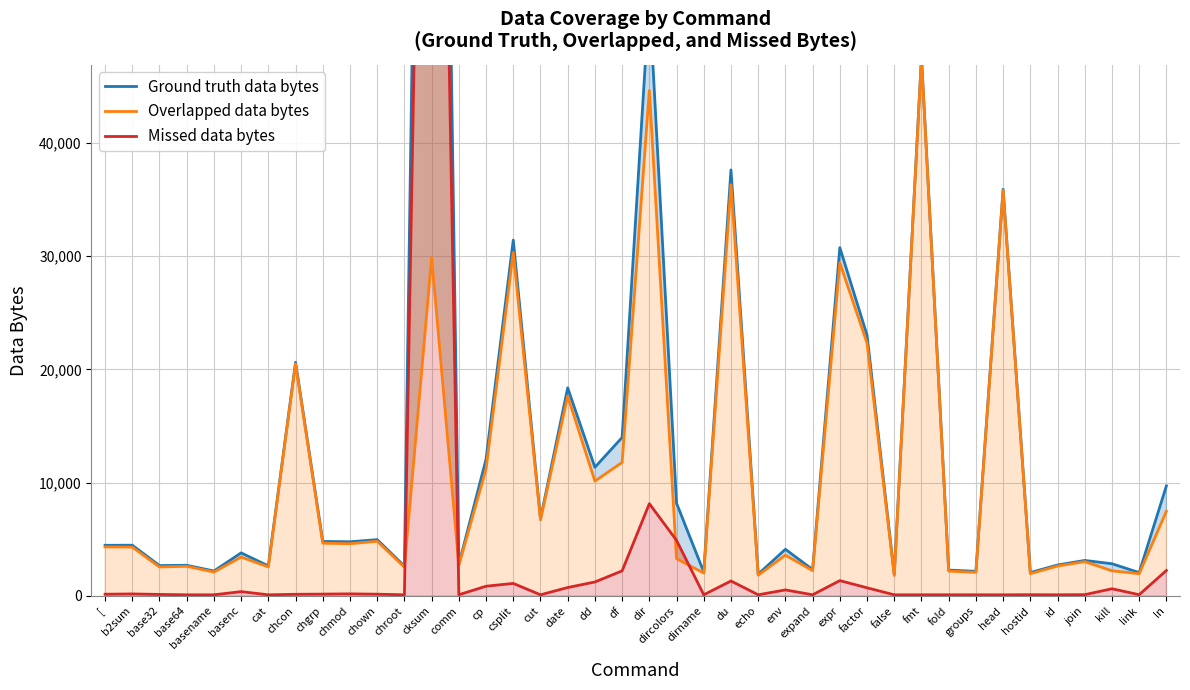

What is the sum of all Overlapped data bytes values?

433594